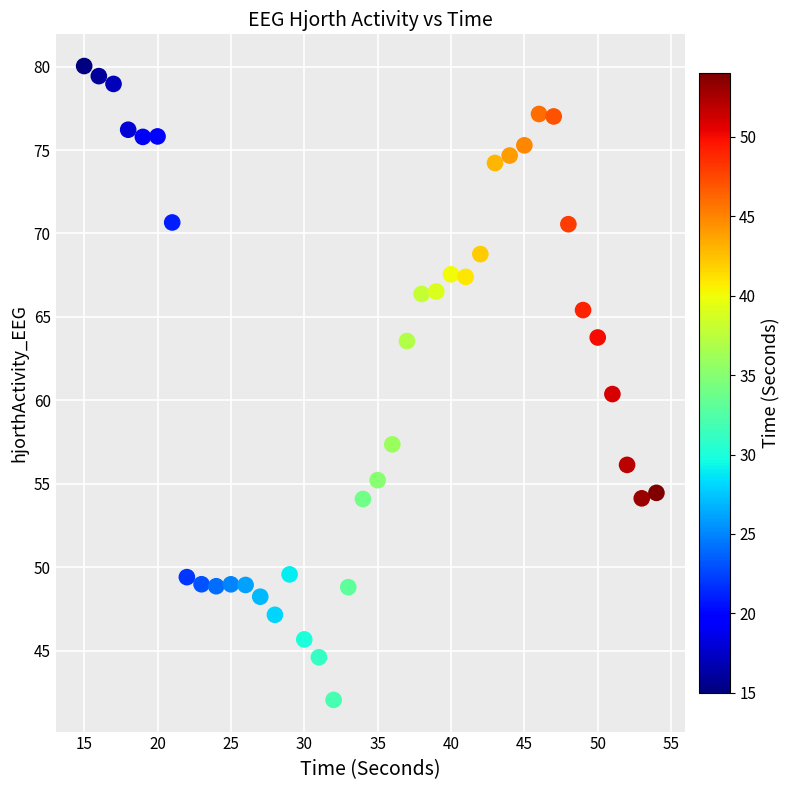

What Y value in the scatter plot is closest to 61?

60.4